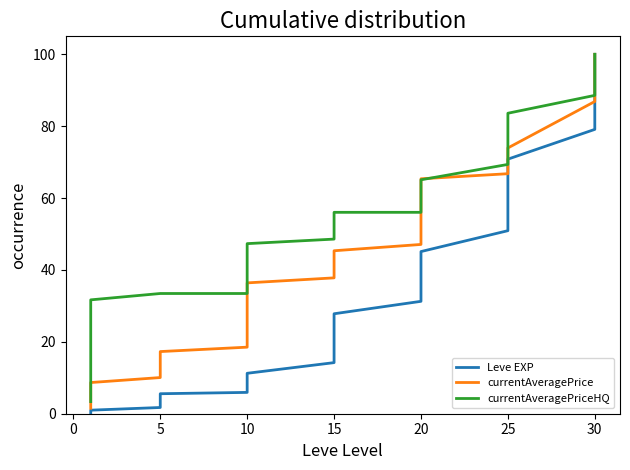

Reading left to right, extract all data points from this chart.

Leve EXP: 0.1	0.4	0.5	0.6	0.9	1.0	1.7	2.5	3.5	4.2	4.9	5.6	5.9	7.0	8.2	9.8	10.5	11.2	14.2	16.8	19.8	22.4	24.8	27.8	31.3	33.3	36.7	40.2	41.7	45.1	50.9	55.4	58.3	63.4	67.9	70.8	79.1	91.3	95.6	100.0
currentAveragePrice: 1.5	3.1	4.4	6.1	7.4	8.7	10.1	11.5	13.0	14.4	15.9	17.3	18.5	19.8	31.9	33.5	35.2	36.4	37.8	39.3	40.7	42.3	43.9	45.3	47.1	59.6	61.1	62.7	64.0	65.4	66.8	68.0	69.6	71.1	72.4	73.9	86.9	88.3	90.0	100.0
currentAveragePriceHQ: 3.4	3.5	30.6	31.7	31.7	31.7	33.4	33.4	33.4	33.4	33.4	33.4	33.4	35.2	45.6	45.6	47.3	47.3	48.6	51.9	53.6	53.6	56.0	56.0	56.0	56.0	58.6	60.7	62.0	65.1	69.4	72.2	74.6	77.9	80.7	83.6	88.6	91.4	98.8	100.0